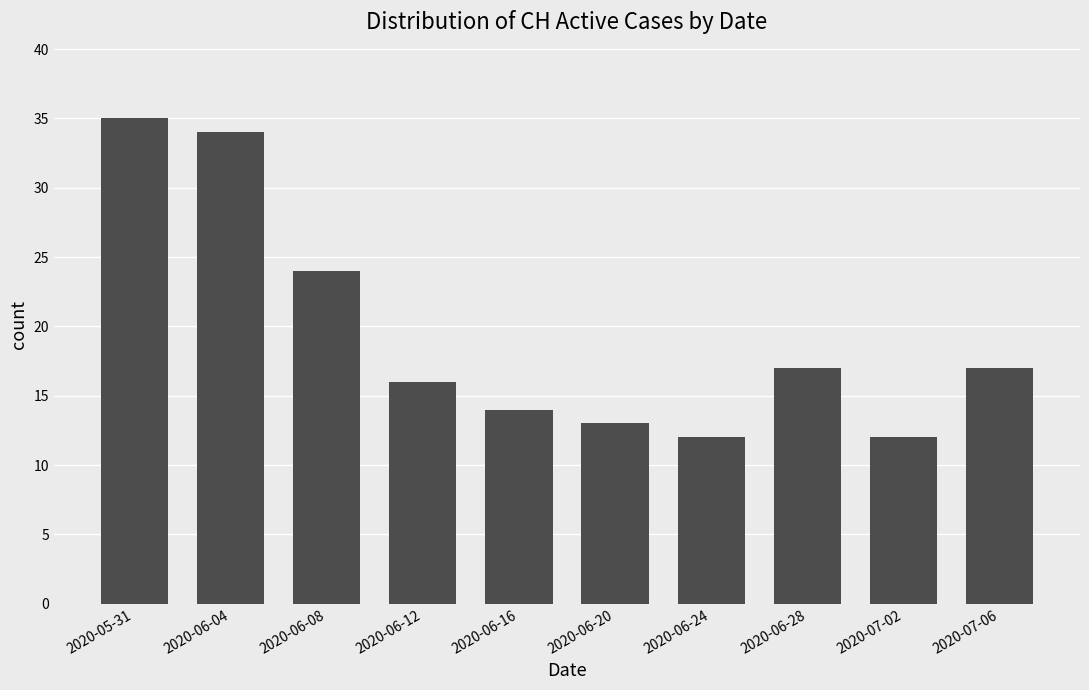

What is the change in value from 2020-07-02 to 2020-07-06?

+5